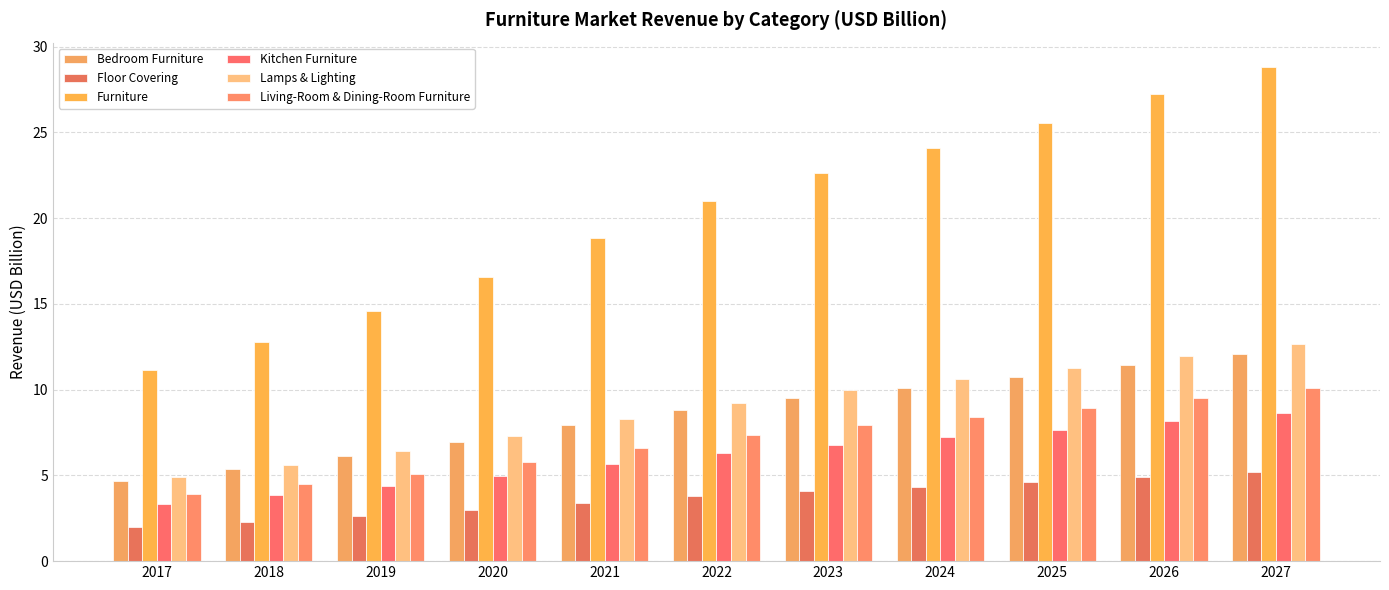

What is the total value across all series at 2020?

44.5